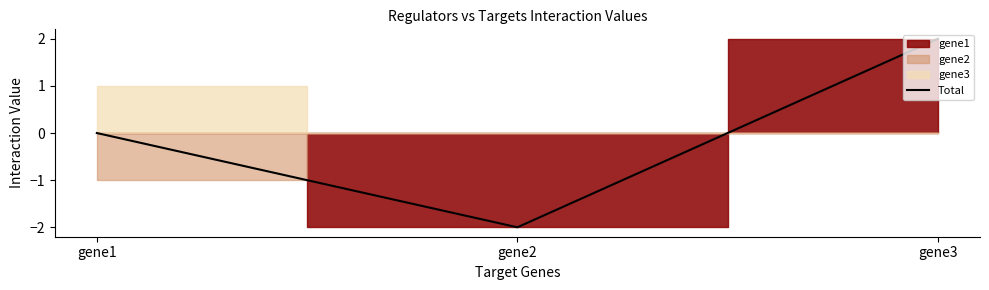

Rank the categories by value from lowest to highest.

gene2, gene1, gene3